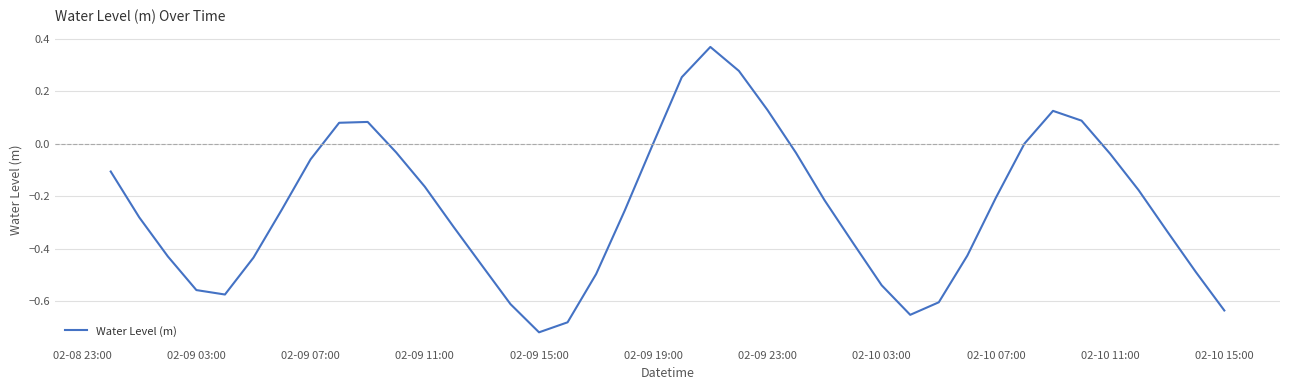

What is the difference between the maximum and minimum values?

1.1